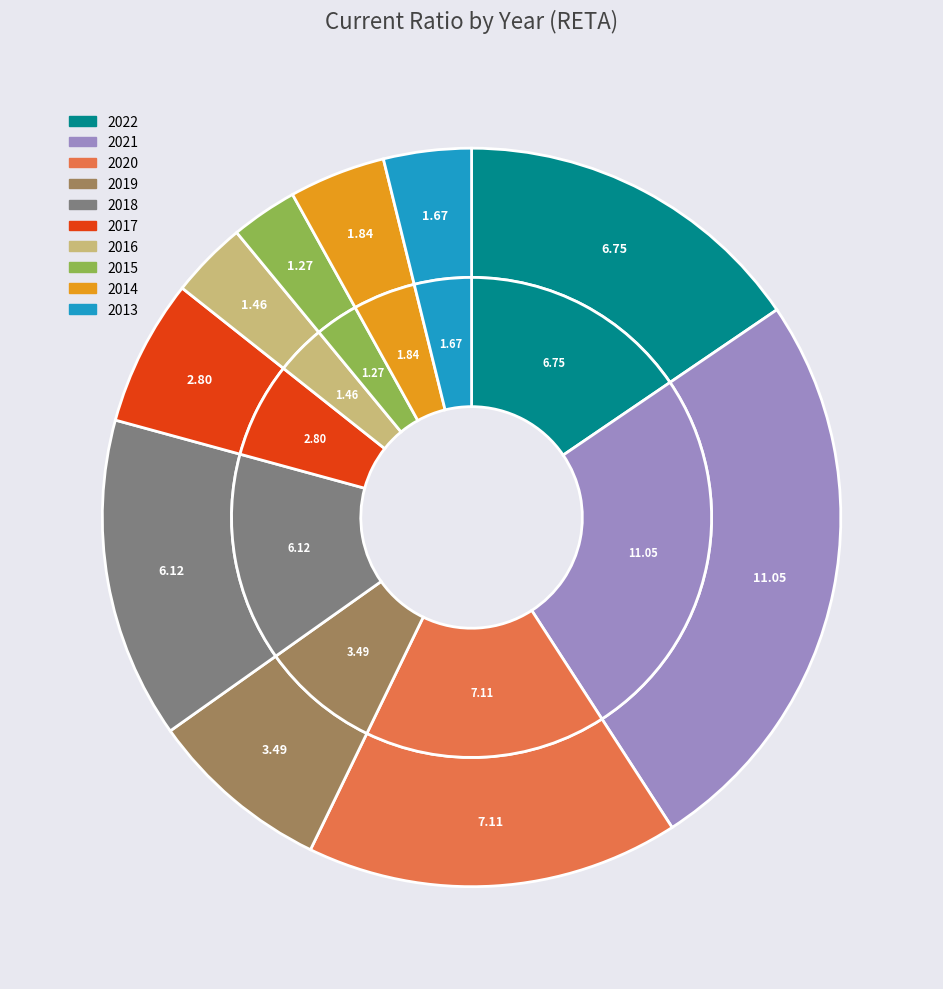

What is the smallest slice in the pie chart?

2015